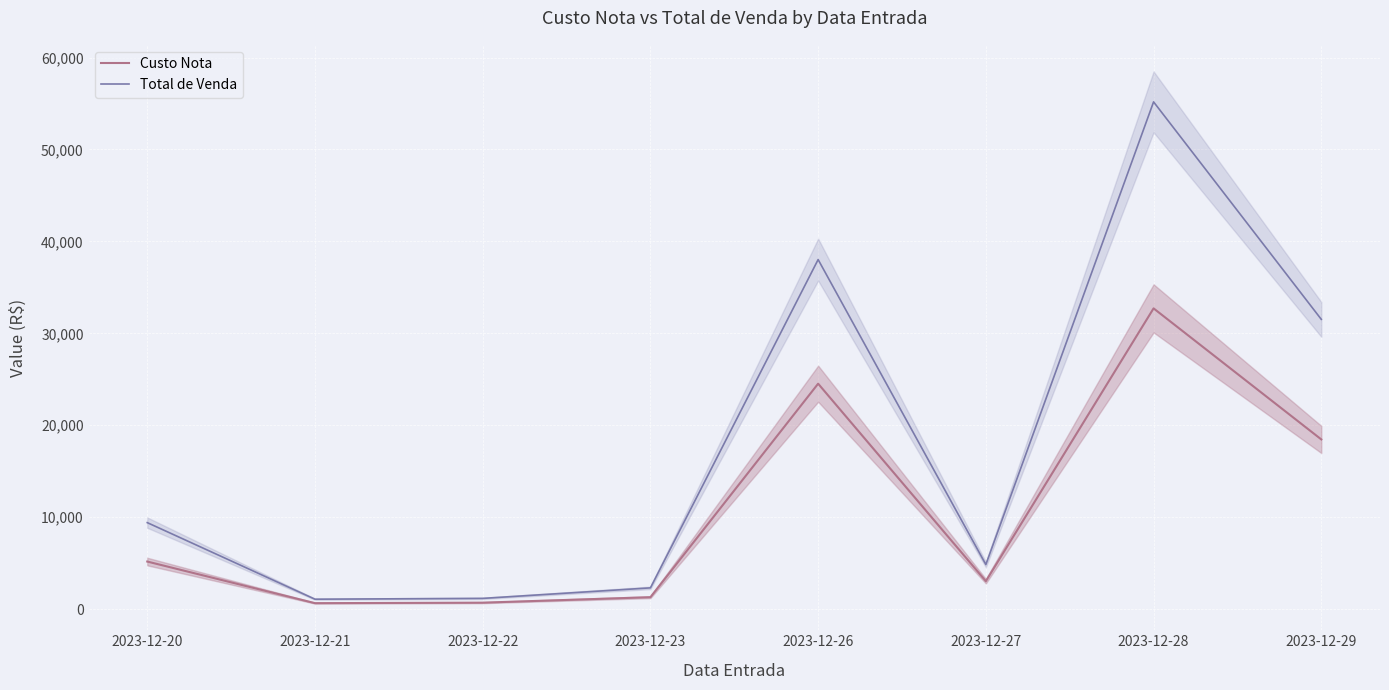

At 2023-12-22, list the series in order from smallest to largest.

Custo Nota, Total de Venda